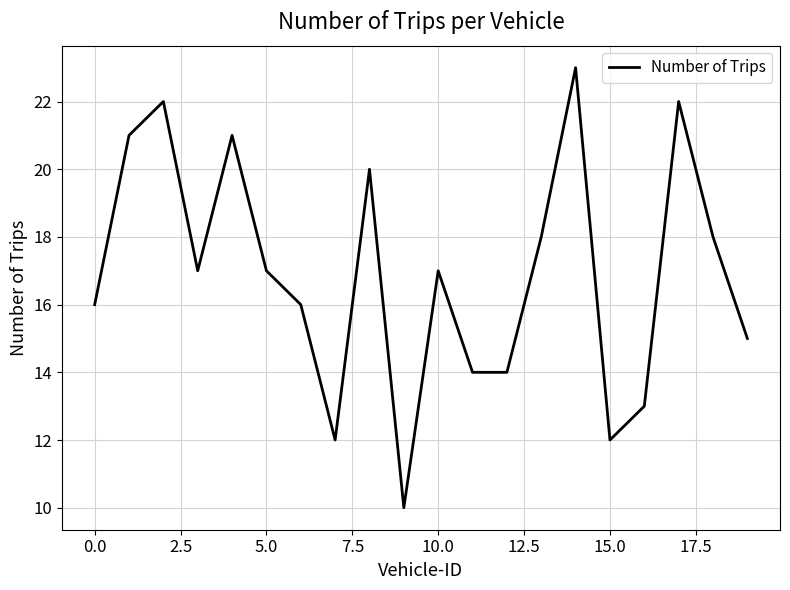

What is the difference between the maximum and minimum values?

13